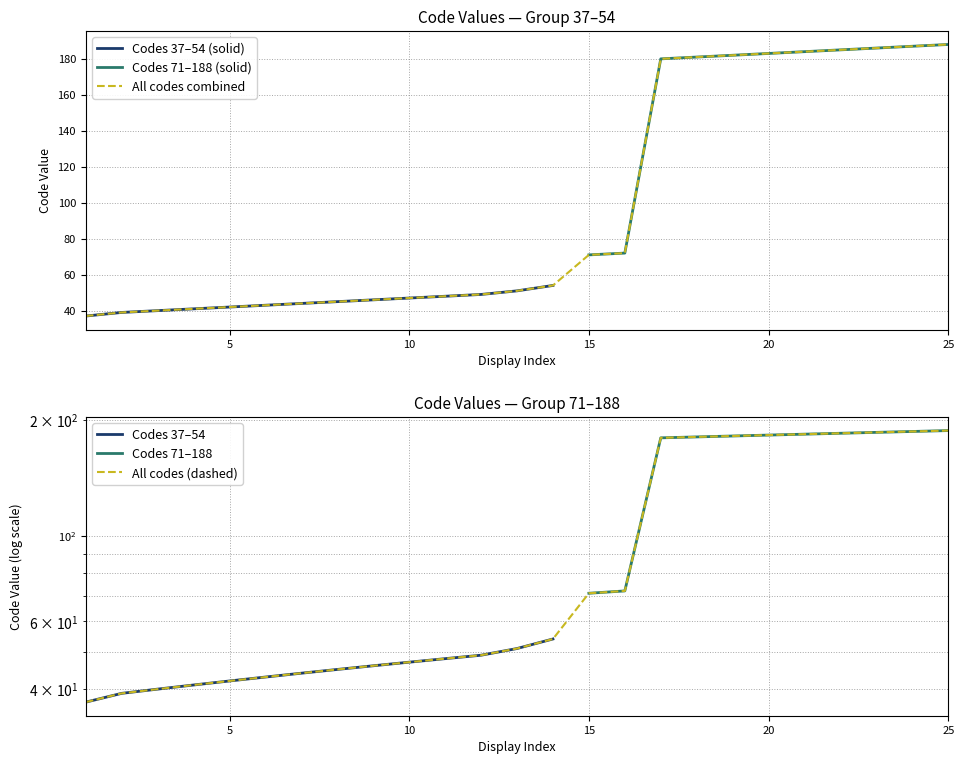

True or false: there are more than 1 points higher than both neighbors.

False